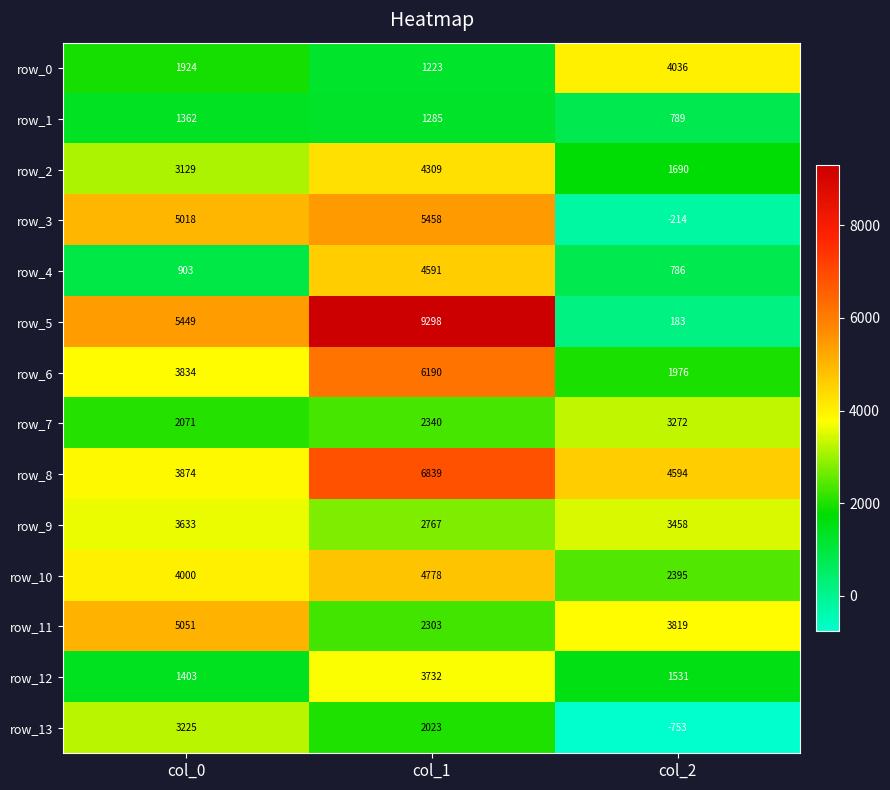

What is the difference between the row_9 values at col_2 and col_1?

691